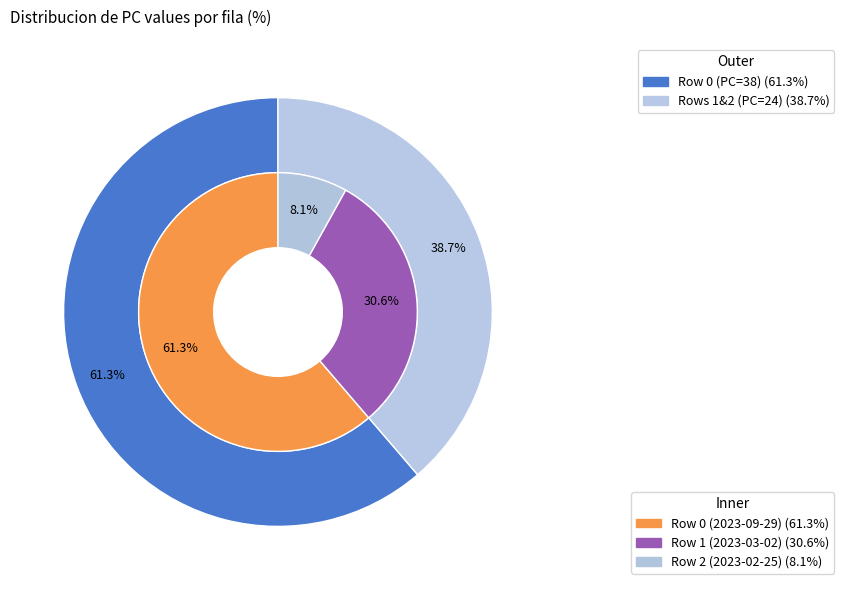

Rank the categories by value from highest to lowest.

Row 0 (2023-09-29), Row 1 (2023-03-02), Row 2 (2023-02-25)